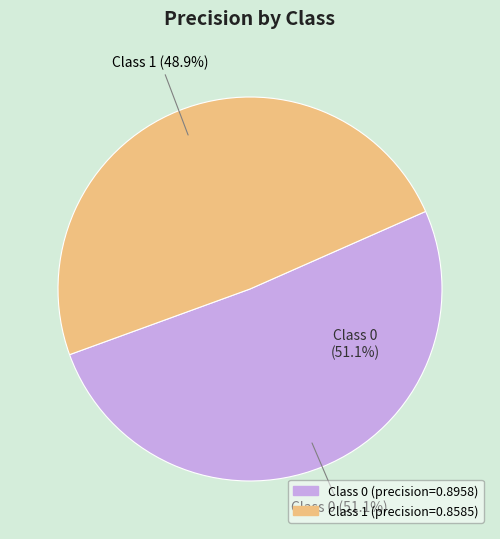

To the nearest percent, what is the difference between the 0 and 1 slice percentages?

2%